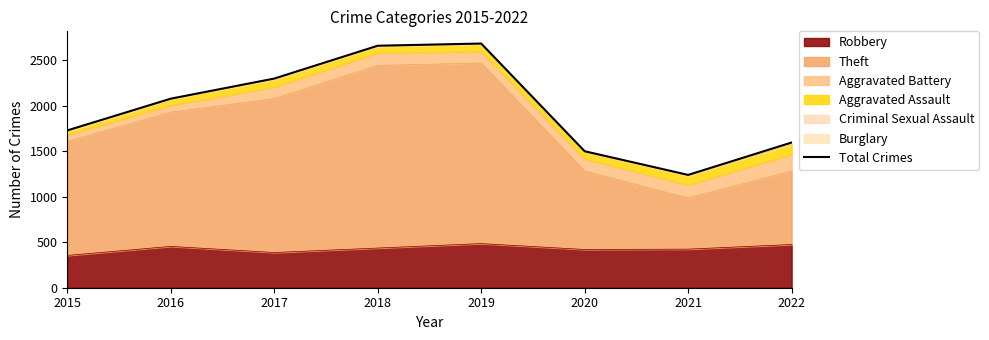

Reading left to right, extract all data points from this chart.

2015=1729	2016=2078	2017=2299	2018=2660	2019=2684	2020=1500	2021=1240	2022=1596